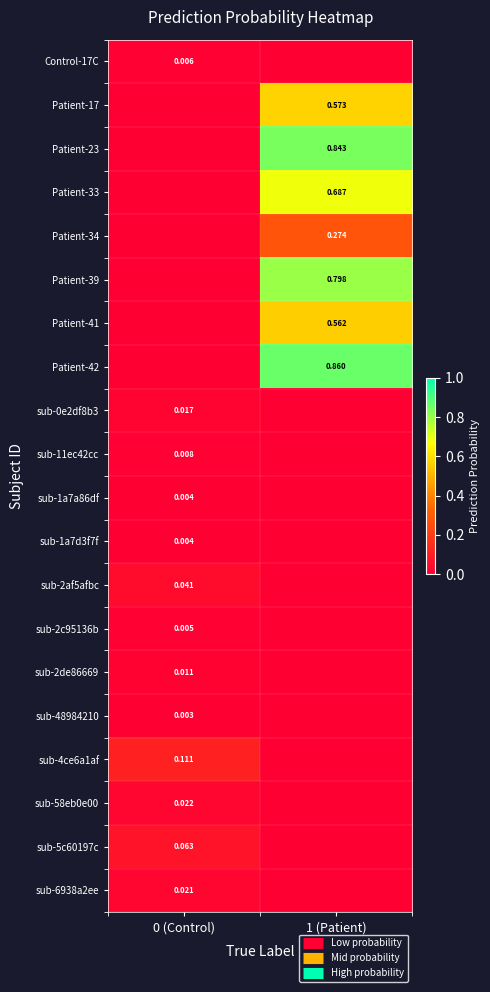

Where is Patient-42 nearest to the value 0?

0 (Control)